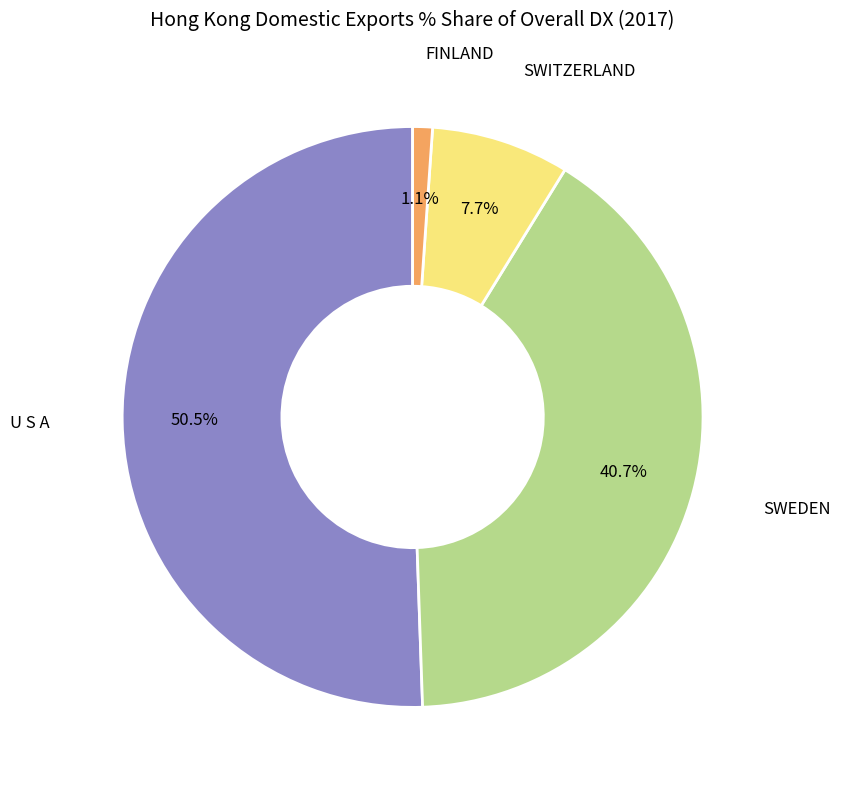

Which slice is the smallest?

FINLAND